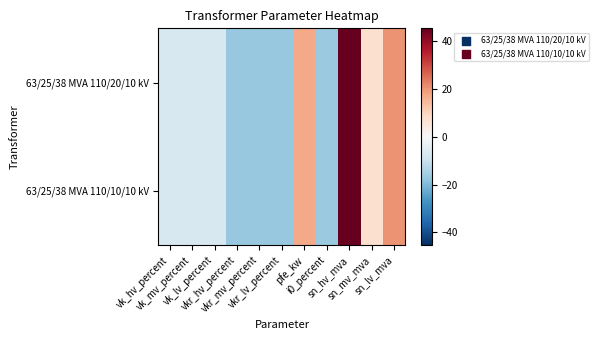

Between vkr_lv_percent and sn_lv_mva, which series saw the biggest shift?

63/25/38 MVA 110/20/10 kV